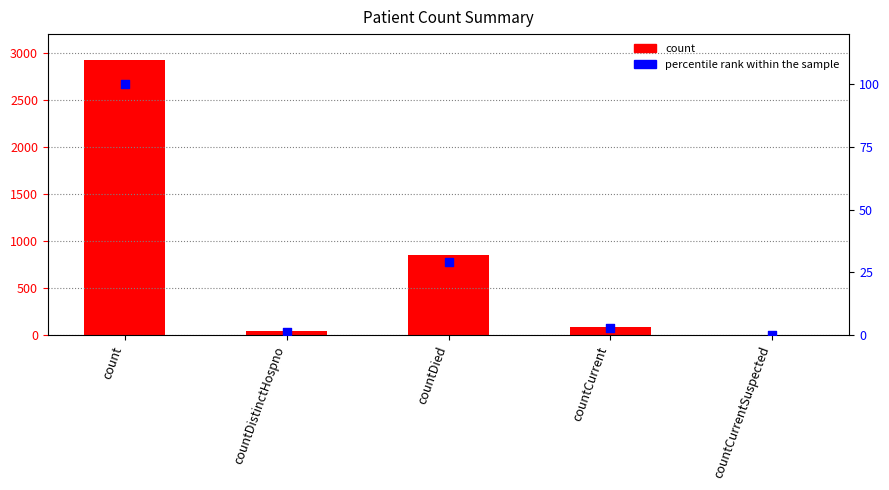

Which series has the widest spread of Y values?

count